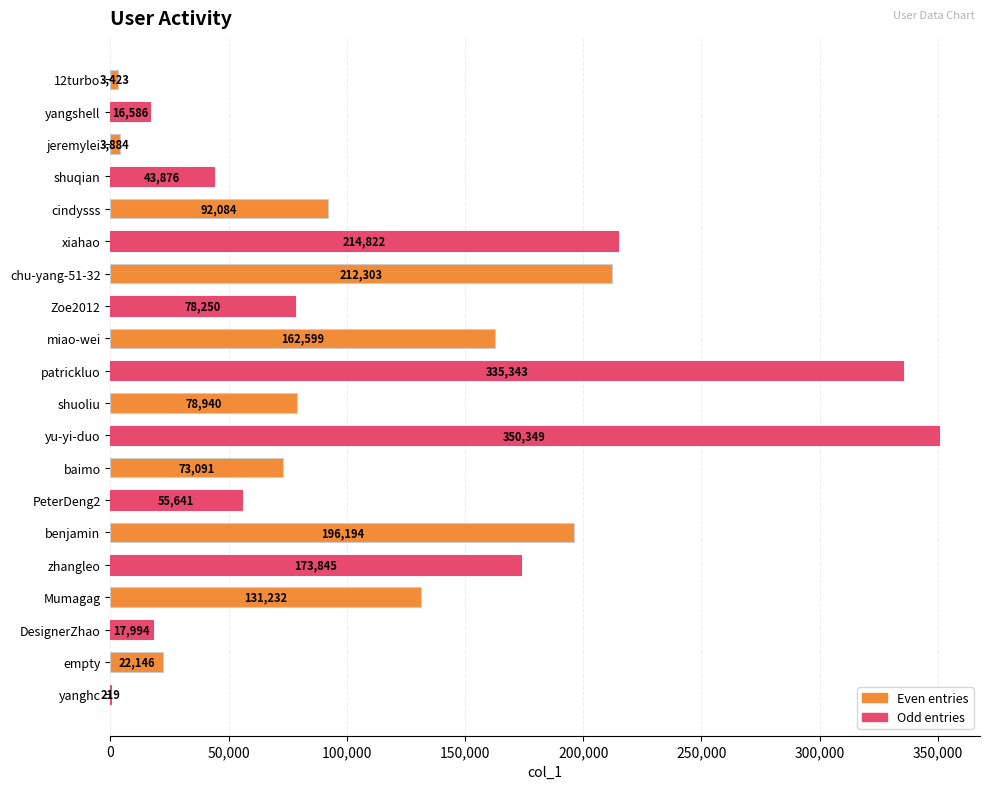

Reading bottom to top, transcribe all the data shown in this chart.

yanghc=219	empty=22146	DesignerZhao=17994	Mumagag=131232	zhangleo=173845	benjamin=196194	PeterDeng2=55641	baimo=73091	yu-yi-duo=350349	shuoliu=78940	patrickluo=335343	miao-wei=162599	Zoe2012=78250	chu-yang-51-32=212303	xiahao=214822	cindysss=92084	shuqian=43876	jeremylei=3884	yangshell=16586	12turbo=3423